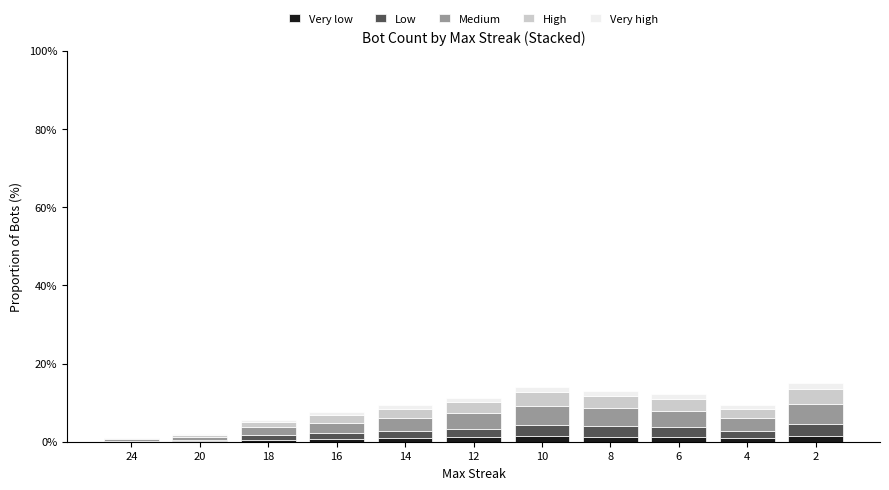

The Very low series shows 0.2 at 20. True or false?

True